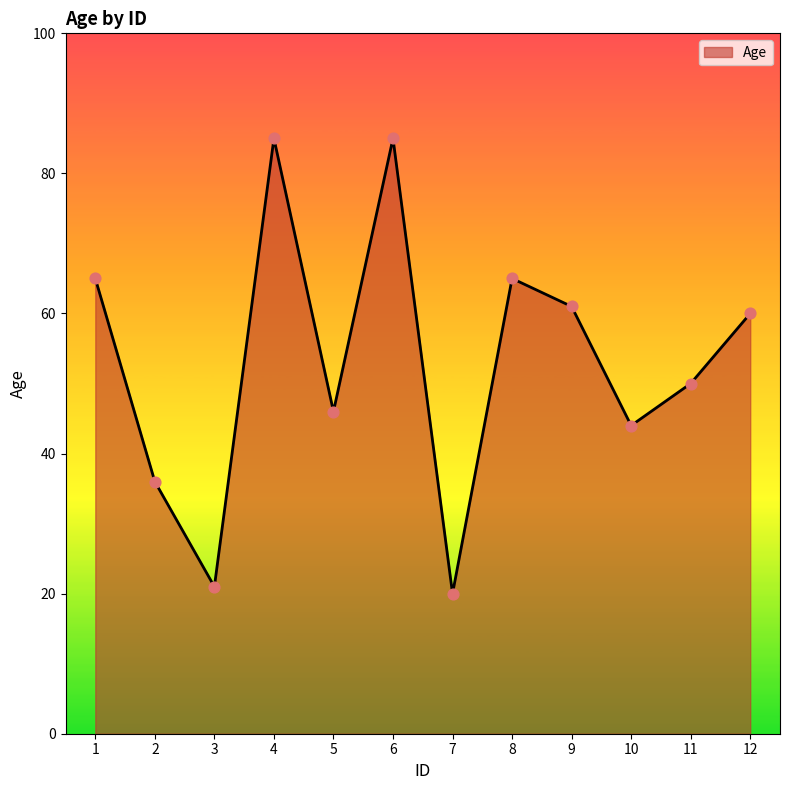

Which has a higher value, 12 or 5?

12